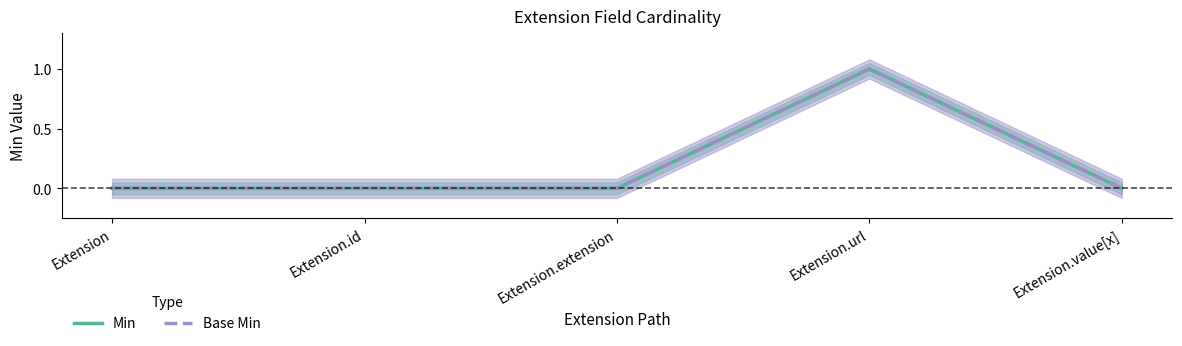

True or false: Min and Base Min cross at least once.

False